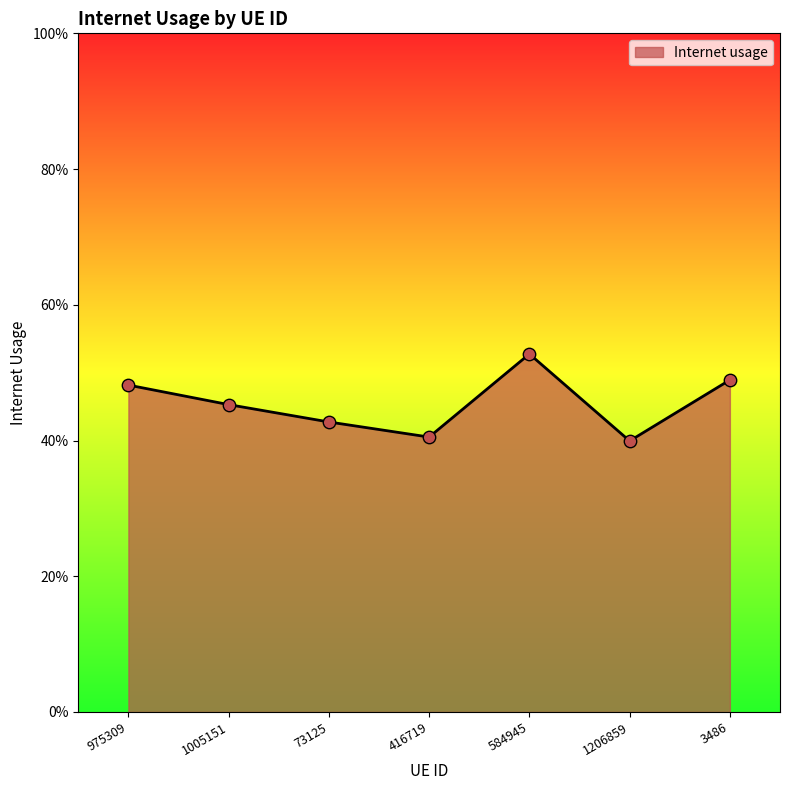

Between 584945 and 975309, which is larger?

584945